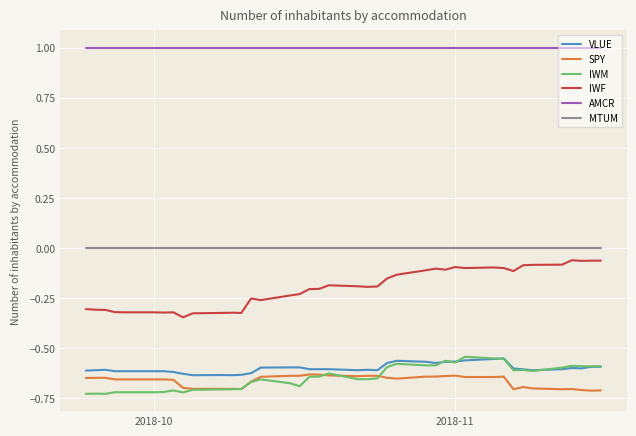

True or false: MTUM and VLUE cross at least once.

False